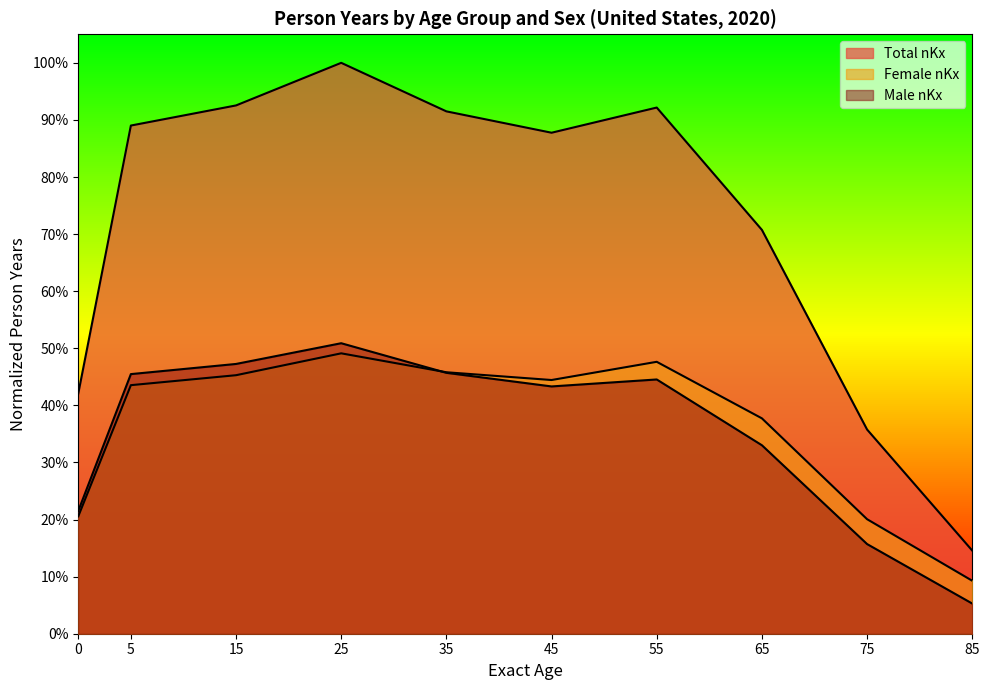

The value of Male nKx at 35 is 0.7. True or false?

False